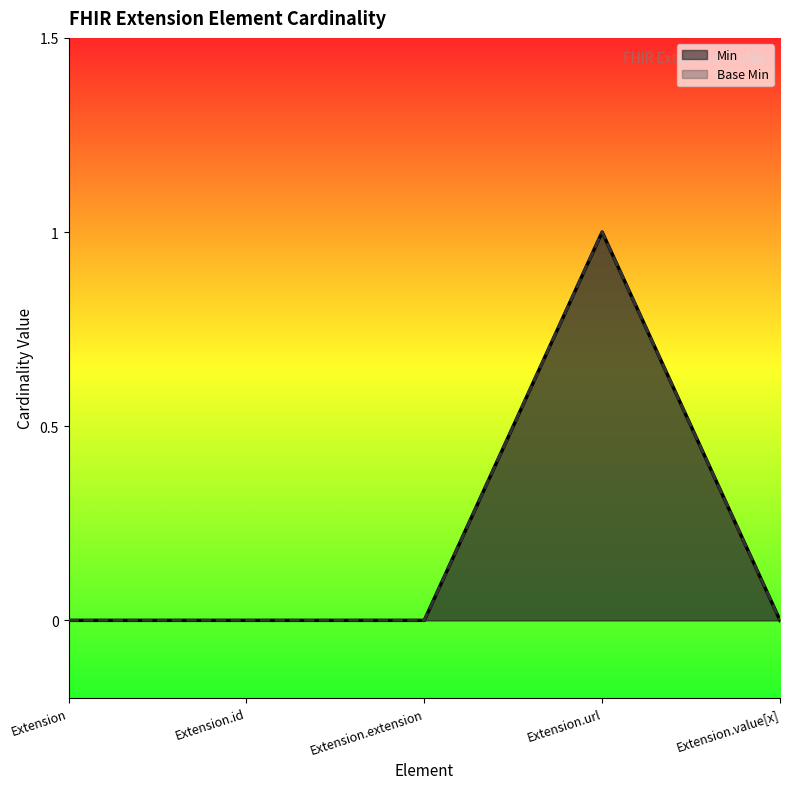

True or false: Base Min has more than 2 points higher than both neighbors.

False